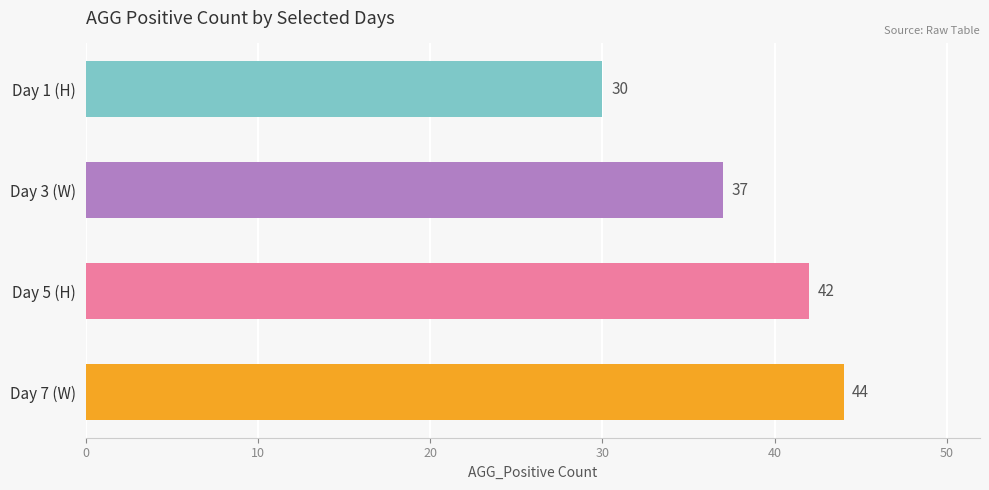

Where is the data nearest to the value 37?

Day 3 (W)